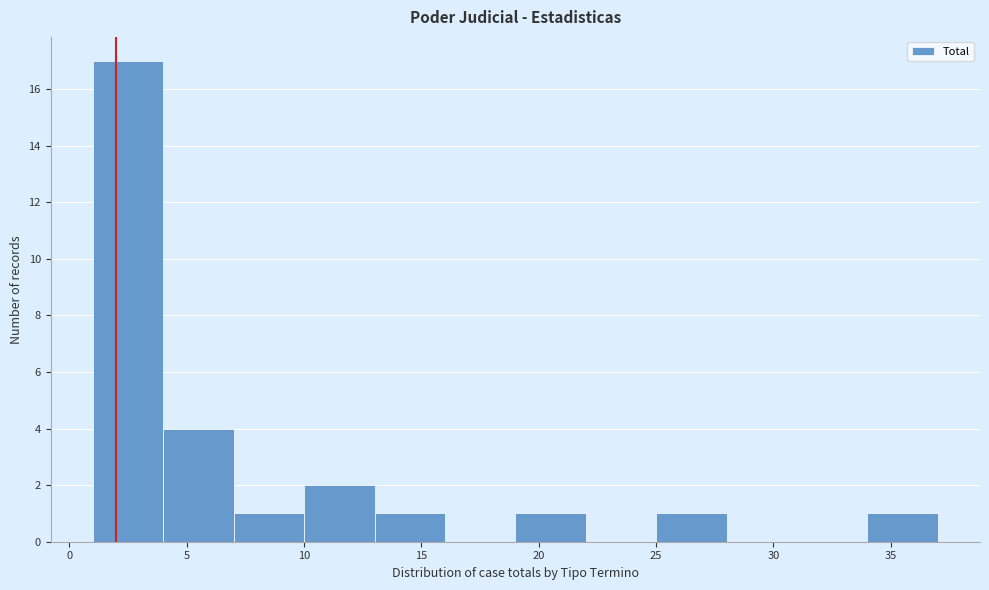

Reading left to right, list every bar in this chart as the range it spans on the x-axis followed by its height. The values are not printed on the chart, so give them approximately, as read against the axis.

1 to 4: 17
4 to 7: 4
7 to 10: 1
10 to 13: 2
13 to 16: 1
16 to 19: 0
19 to 22: 1
22 to 25: 0
25 to 28: 1
28 to 31: 0
31 to 34: 0
34 to 37: 1